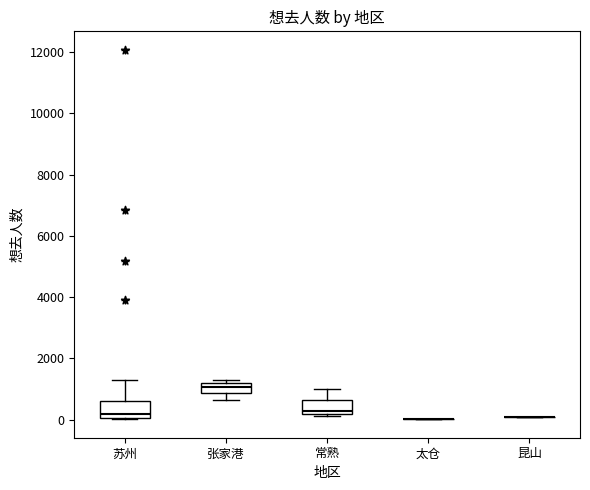

Reading left to right, read every box against the y-axis: the position of its median line, the range the box covers, and the ends of its whiskers. The values are not printed on the chart, so give them approximately, as read against the axis.

苏州: median 200, box 0 to 600, whiskers 0 to 1400
张家港: median 1000, box 800 to 1200, whiskers 600 to 1200 (just above the box's upper edge)
常熟: median 200 (just above the box's lower edge), box 200 to 600, whiskers 200 (just below the box's lower edge) to 1000
太仓: box collapsed to a line at 0, whiskers 0 to 0
昆山: box collapsed to a line at 0, whiskers 0 to 0